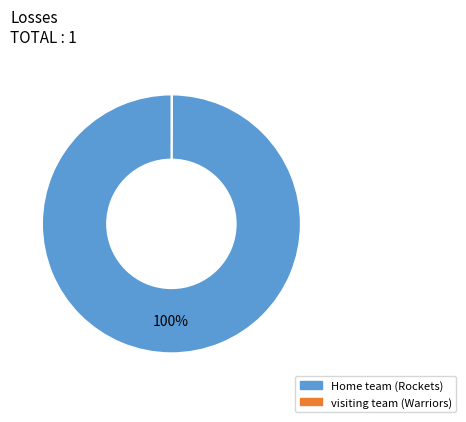

What is the majority slice?

Home team (Rockets)